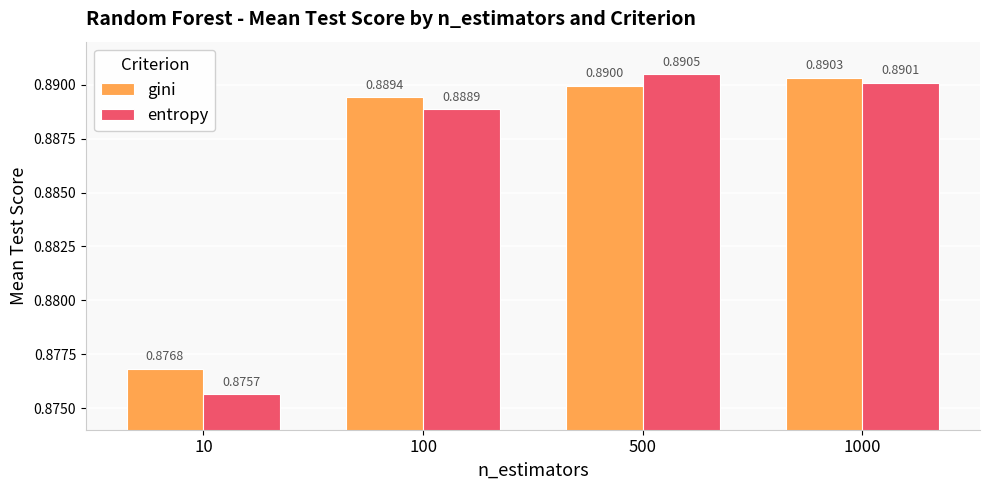

How many categories are shown in the chart?

4